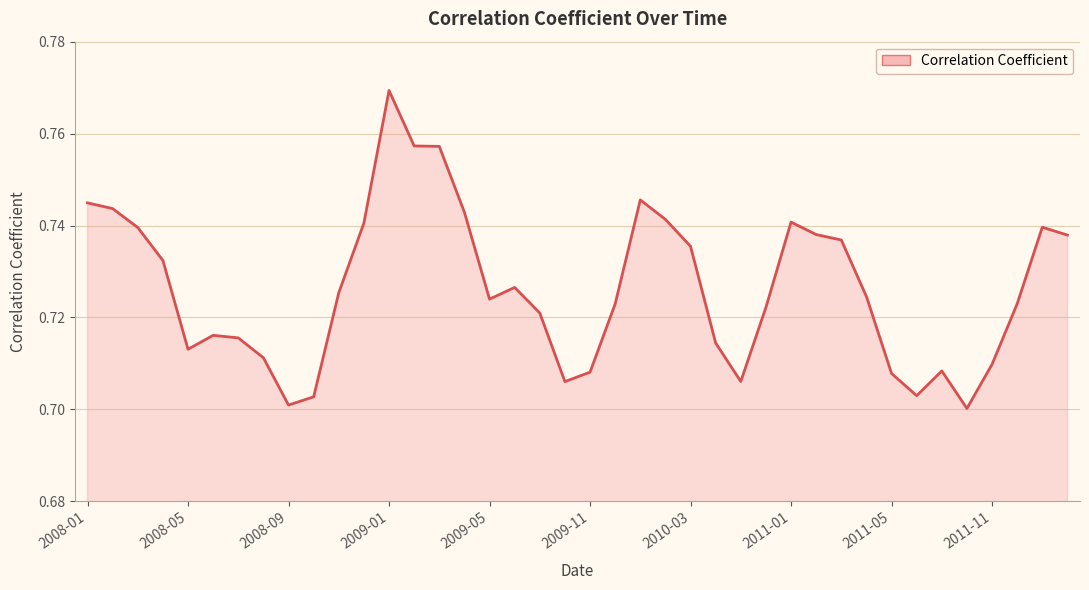

At which category does the chart reach its peak across all series?

2009-01